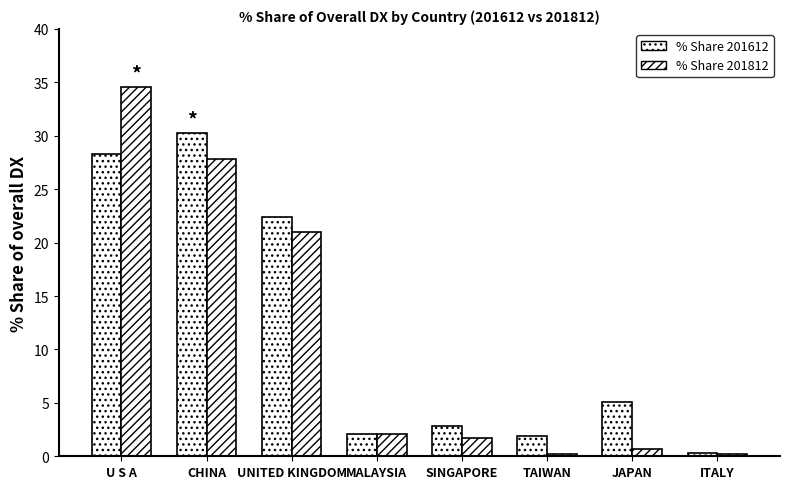

What is the difference between the highest and lowest values at TAIWAN?

1.7